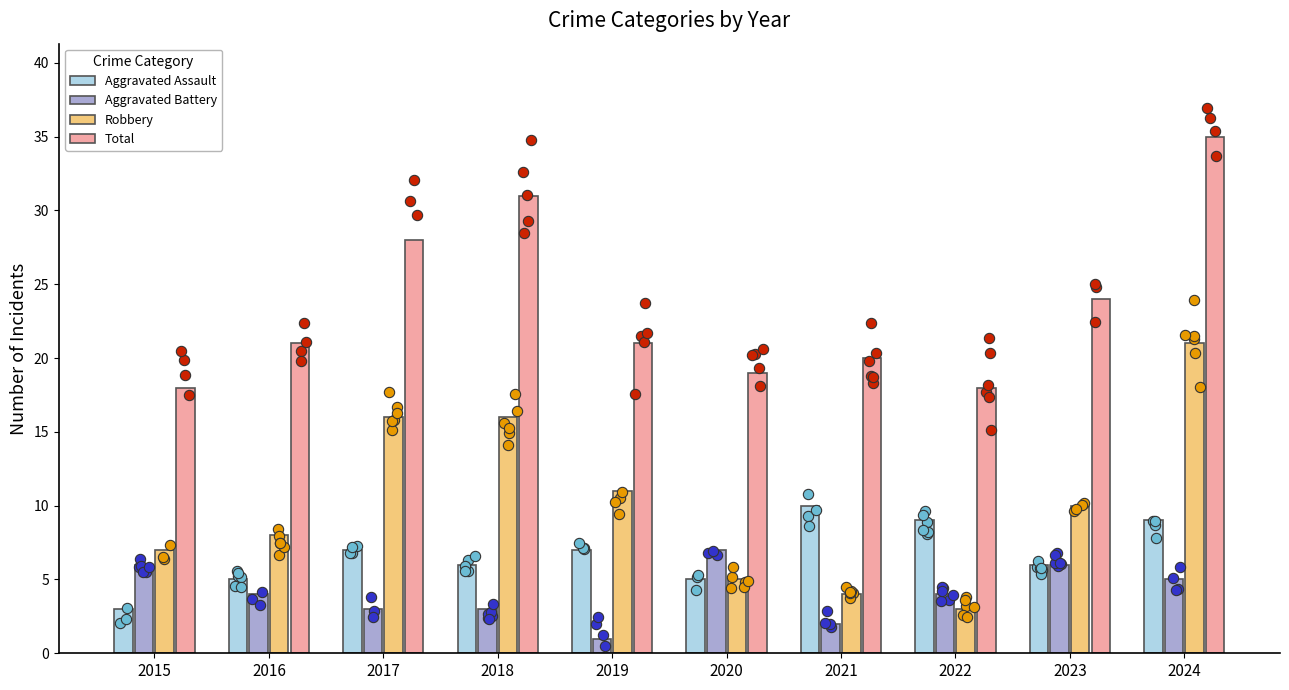

Which series has the largest total across all categories?

Total